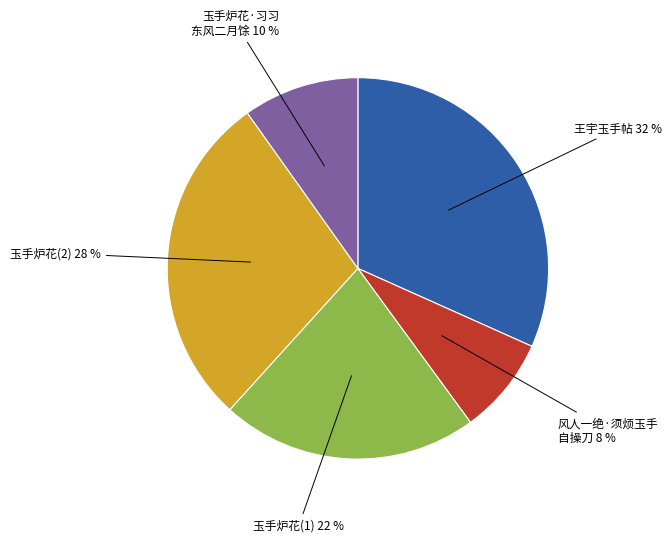

Is it true that 王宇玉手帖 is 32% of the pie?

True